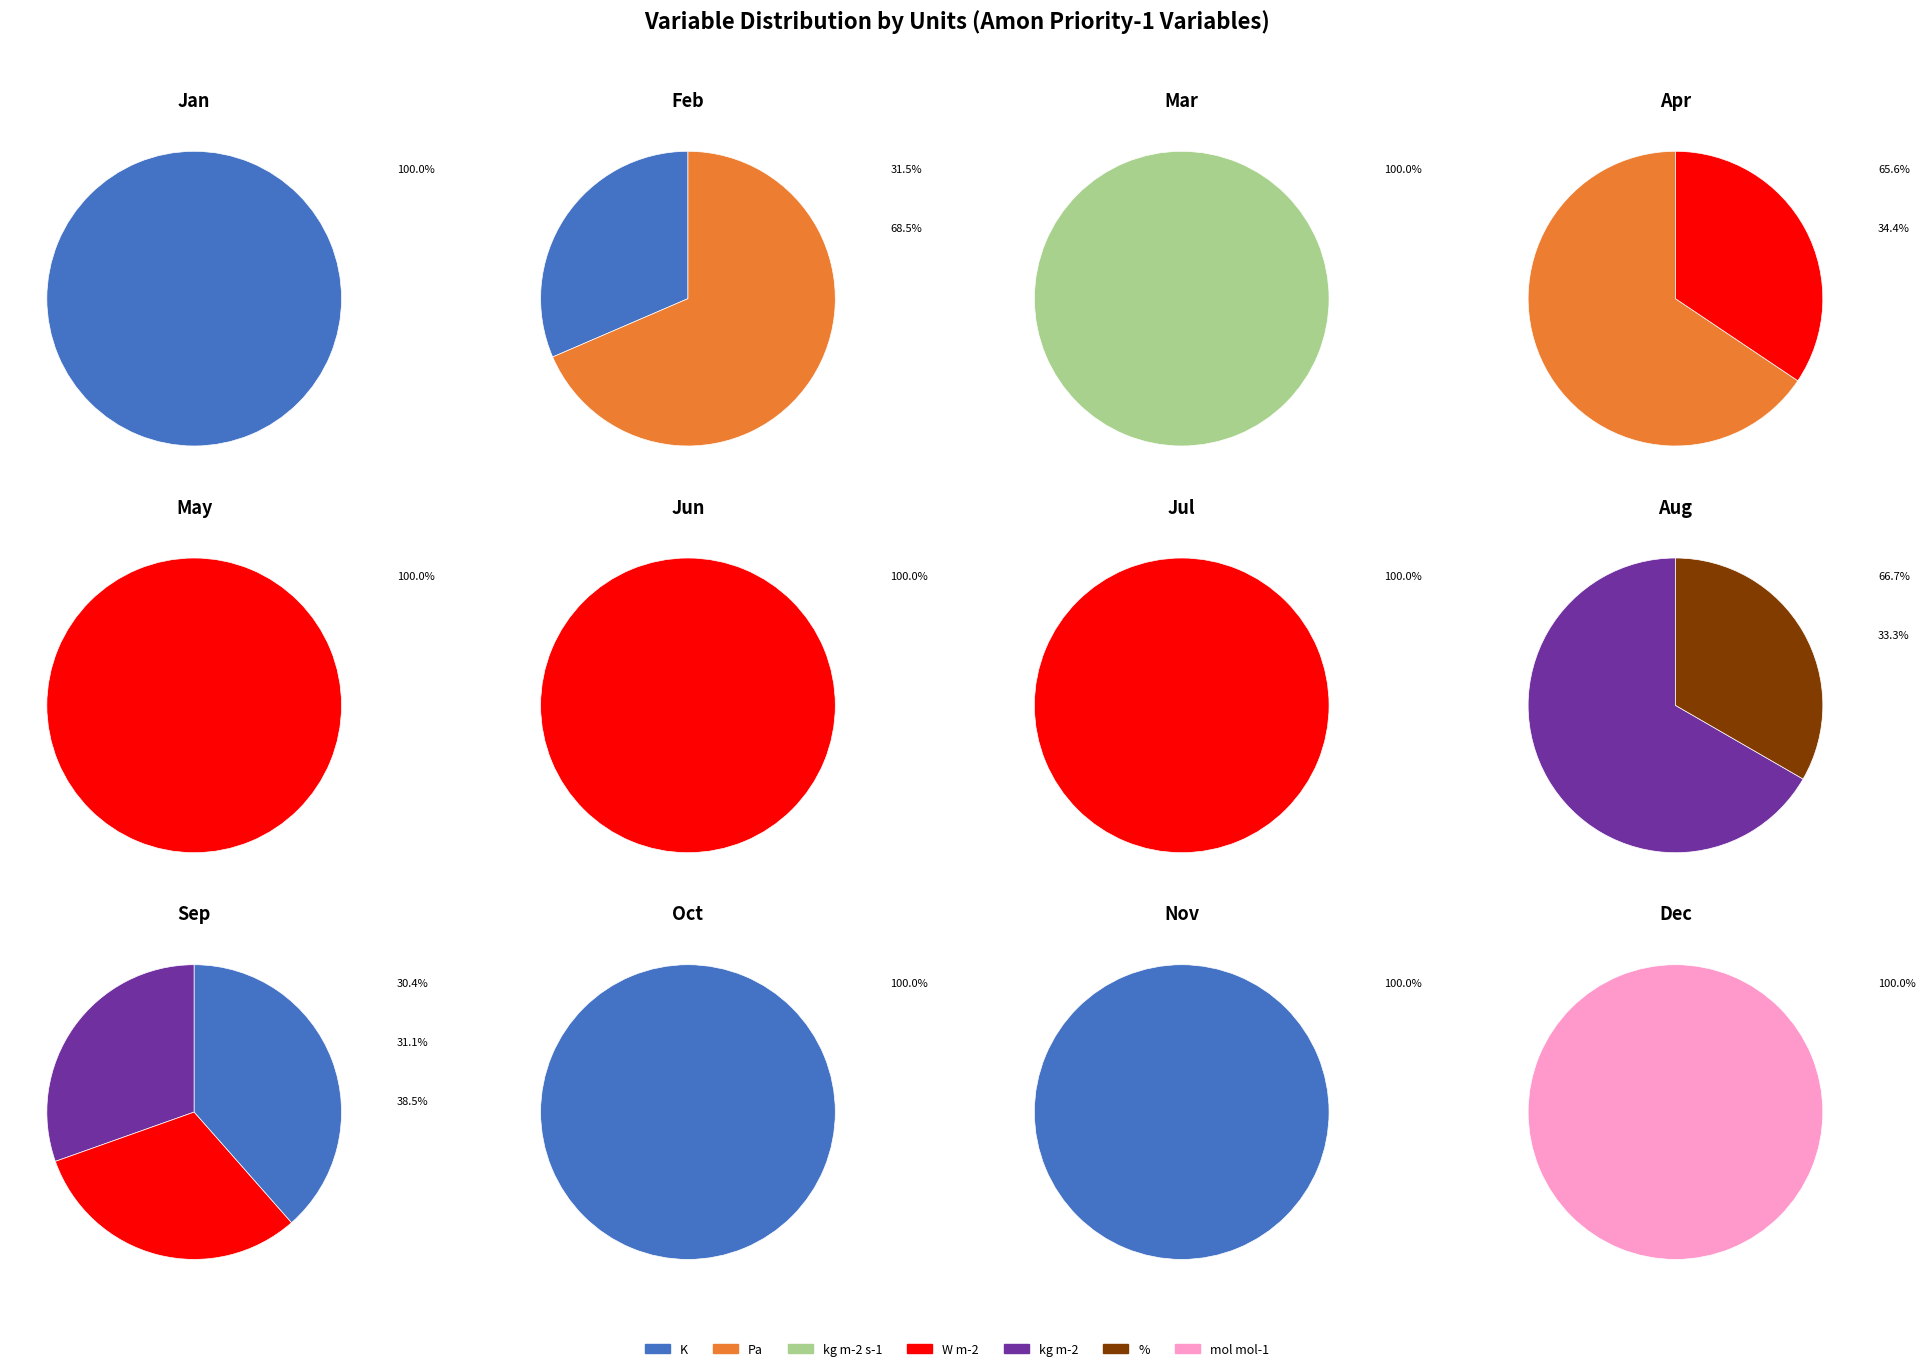

To the nearest percent, what portion does pr represent?

8%